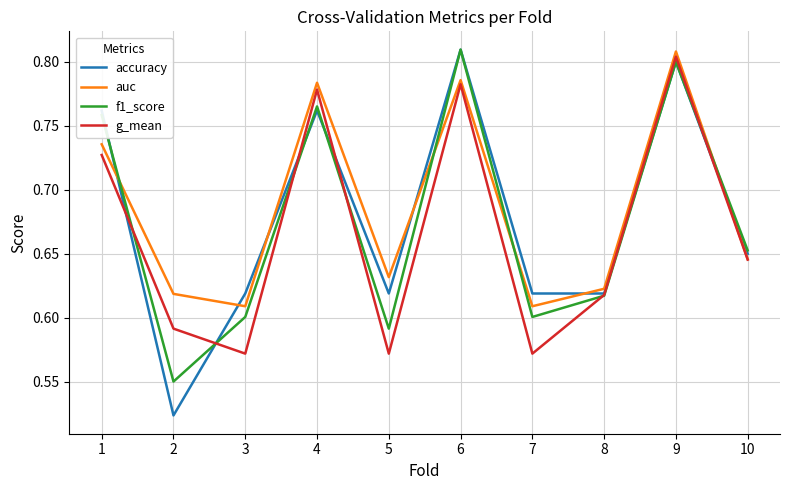

Which series ends up on top after the final intersection of f1_score and auc?

f1_score